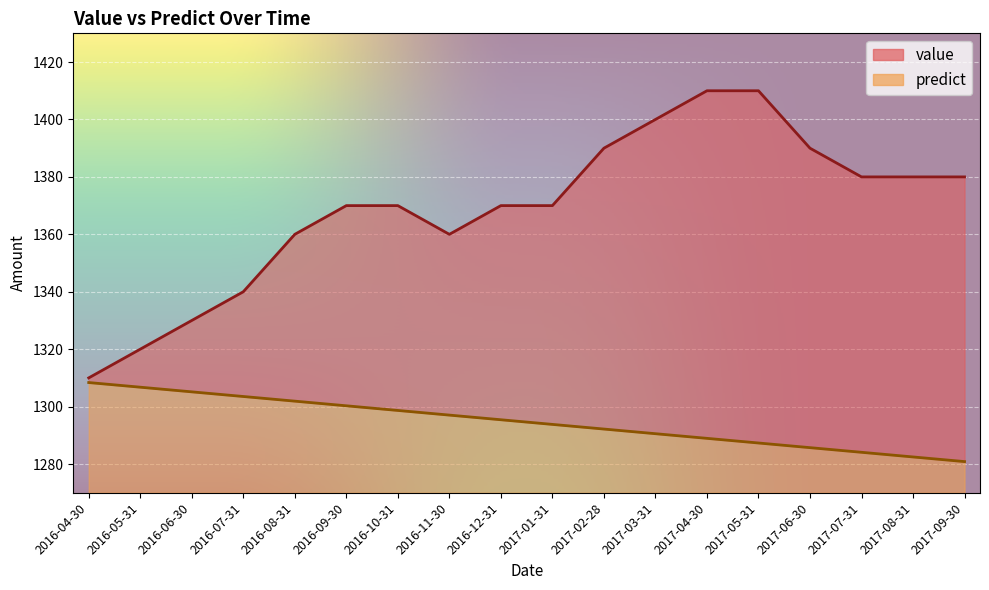

True or false: predict has more than 1 points higher than both neighbors.

False